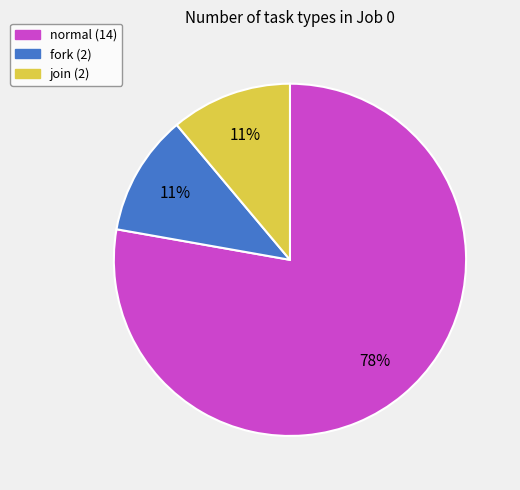

Is there any slice that represents more than half of the pie?

Yes